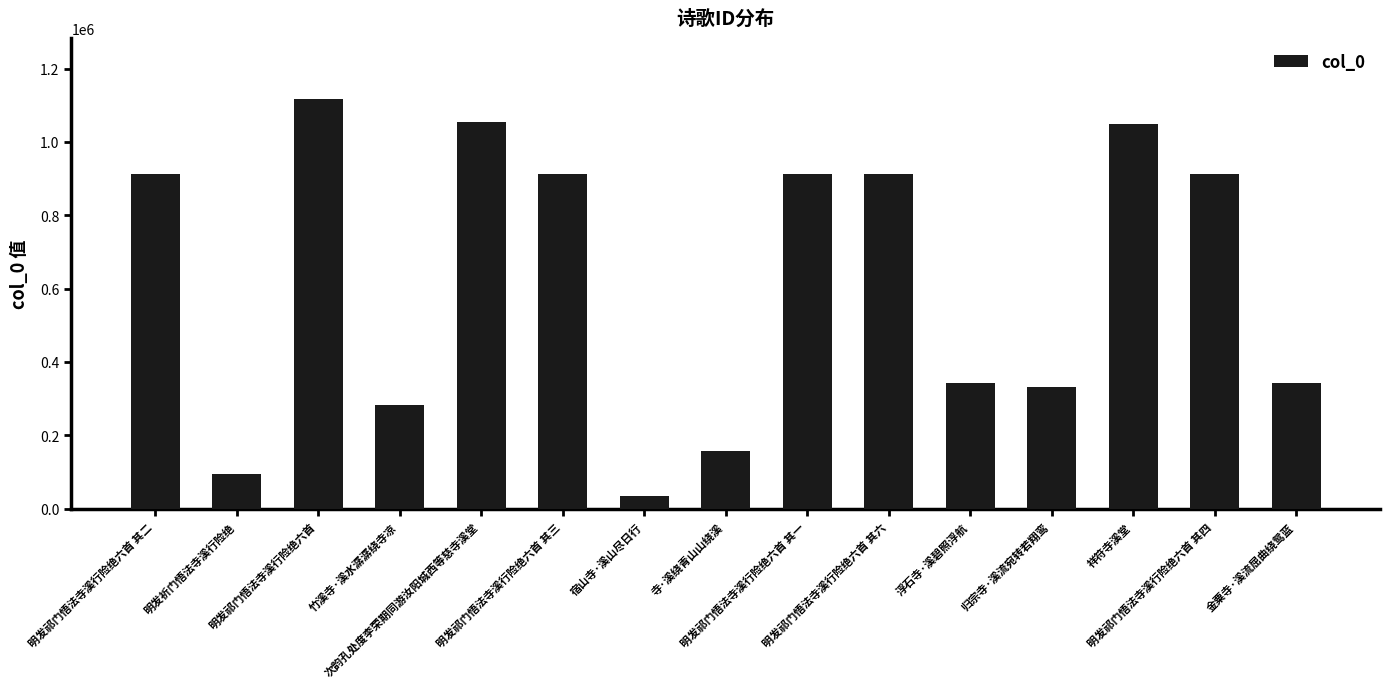

What is the value of the 1st bar from the left?

912920